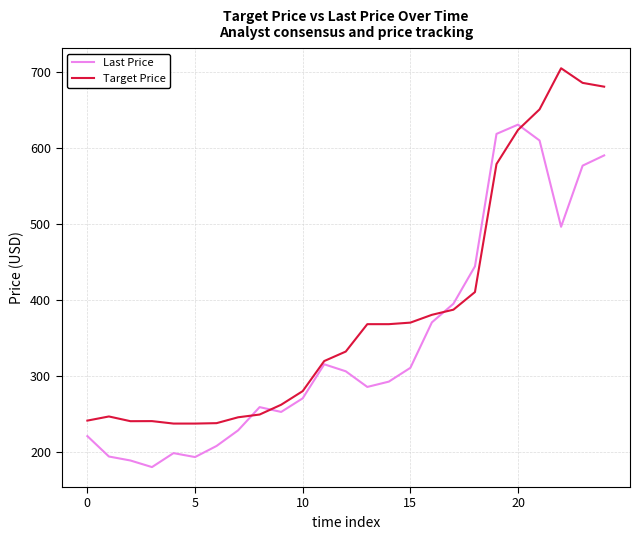

How many lines are shown in the chart?

2